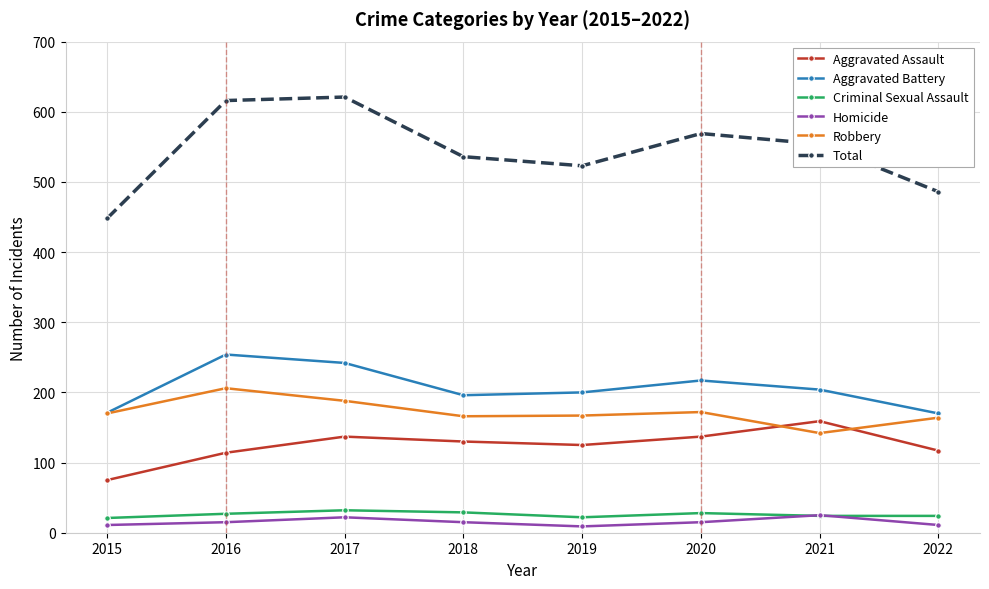

Which series has the largest range (max minus min)?

Total